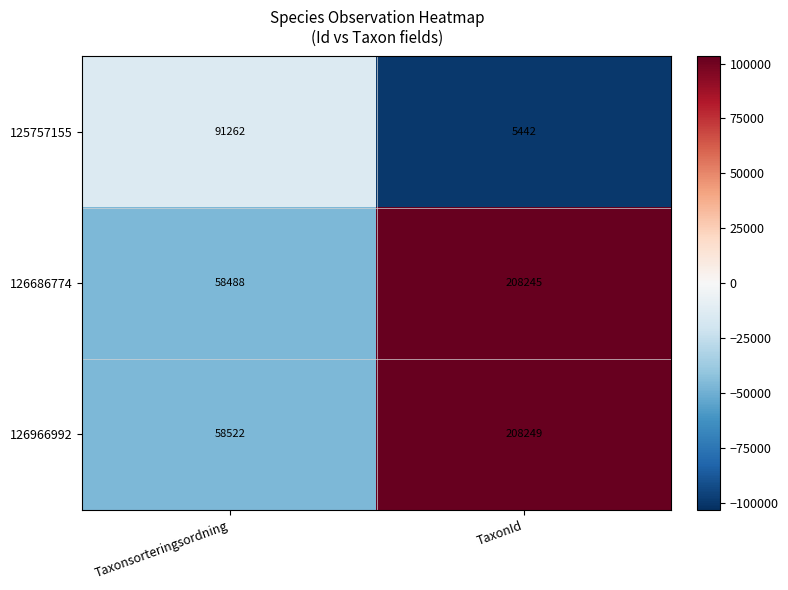

What is the smallest value displayed?

5442